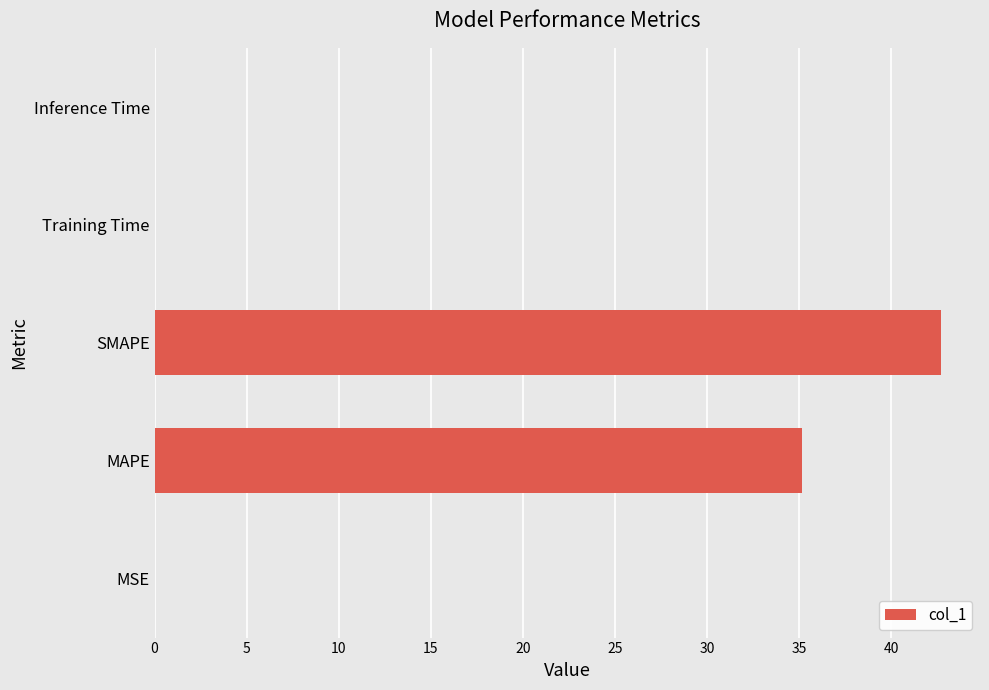

The chart shows a value of 12.9 at MAPE. True or false?

False